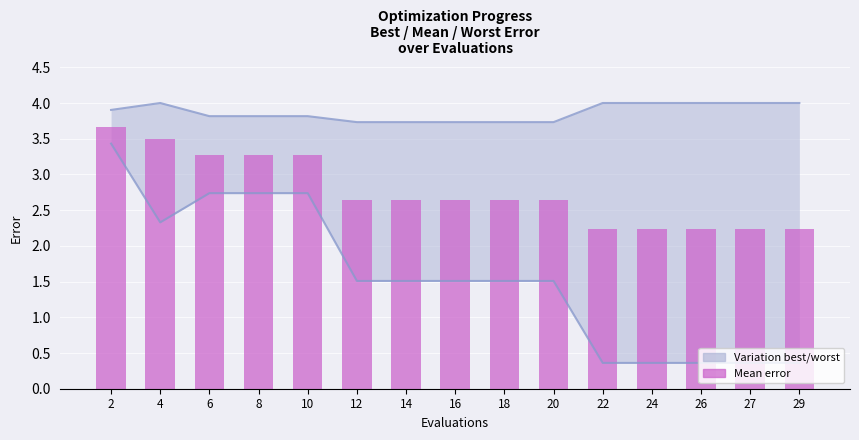

Reading left to right, what are all the values shown in this chart?

3.7	3.5	3.3	3.3	3.3	2.6	2.6	2.6	2.6	2.6	2.2	2.2	2.2	2.2	2.2